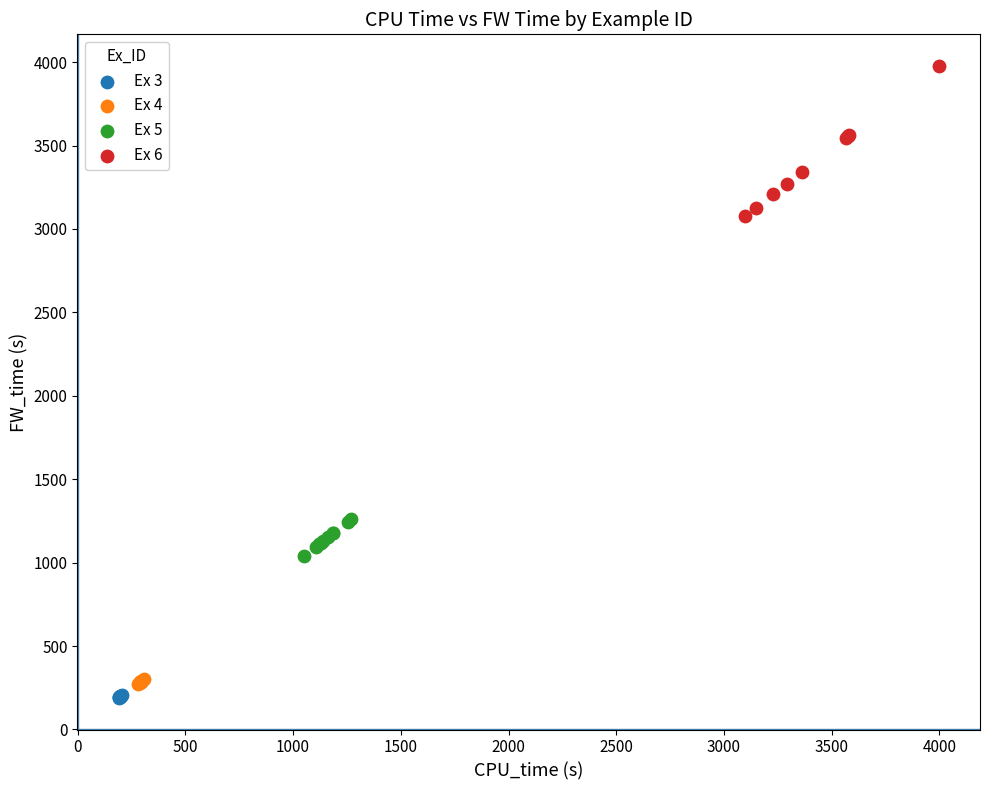

Which series has the widest spread of Y values?

Ex 6